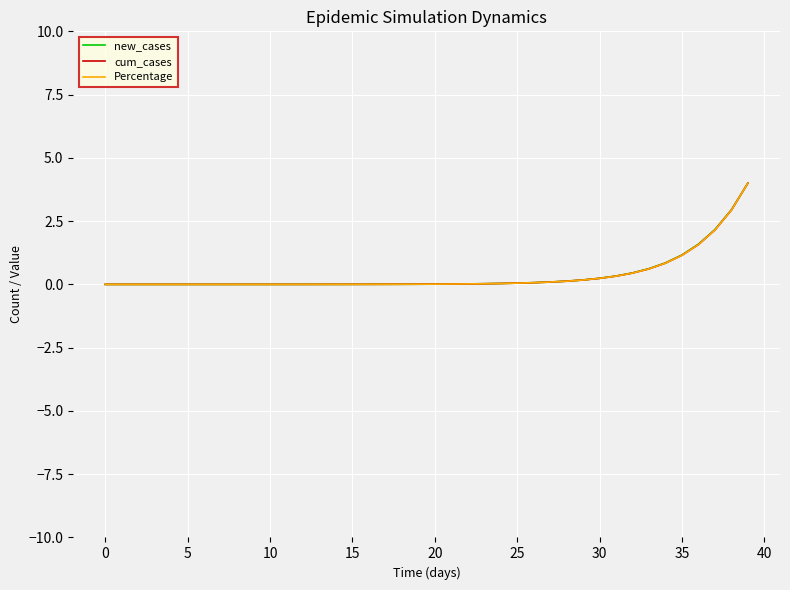

What are all the series names shown in the legend?

new_cases, cum_cases, Percentage